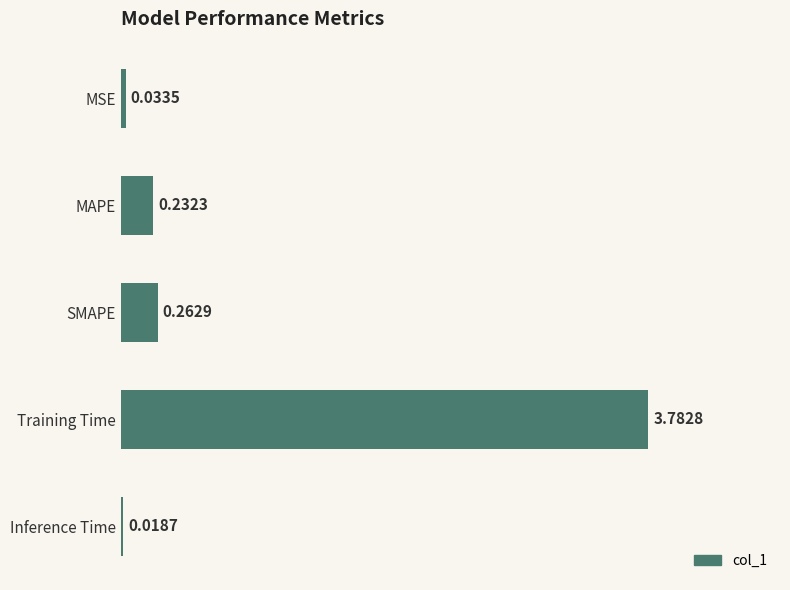

Which category has the highest value across all series?

Training Time